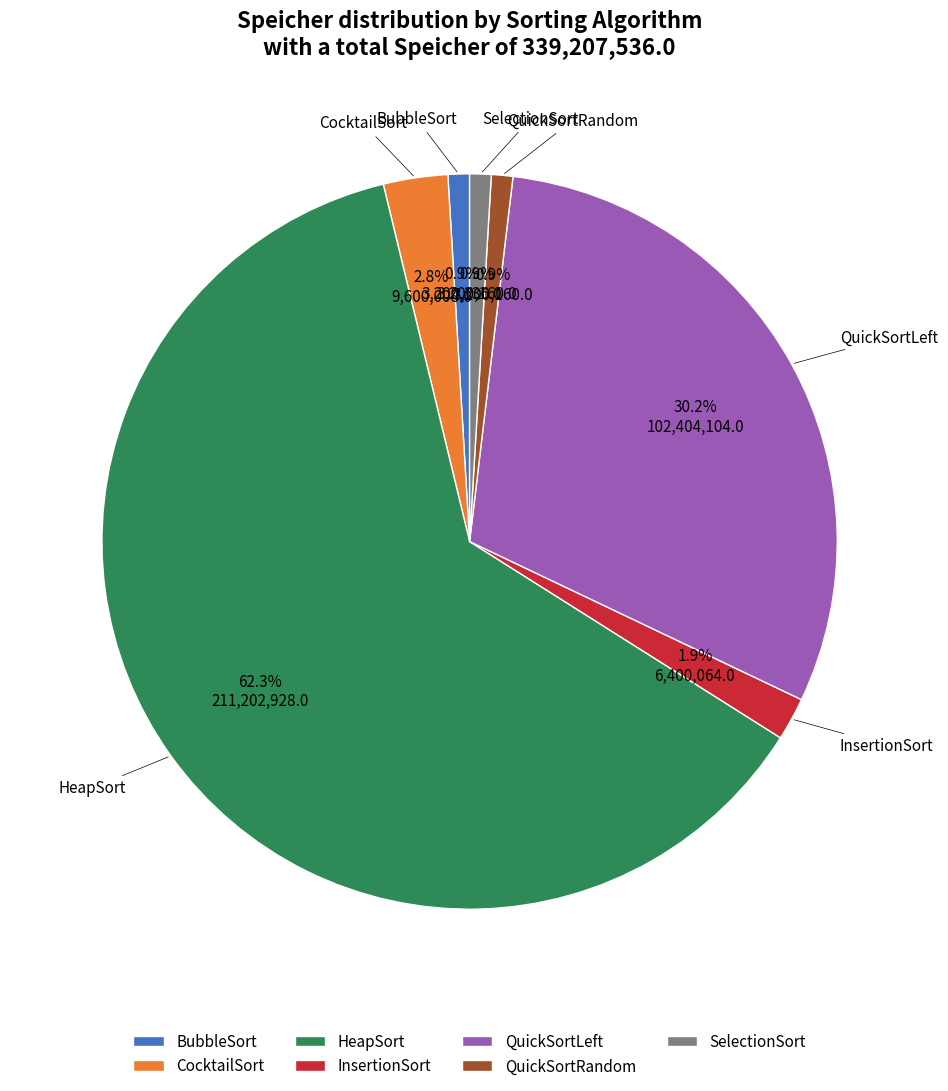

The HeapSort slice represents 76% of the pie. True or false?

False